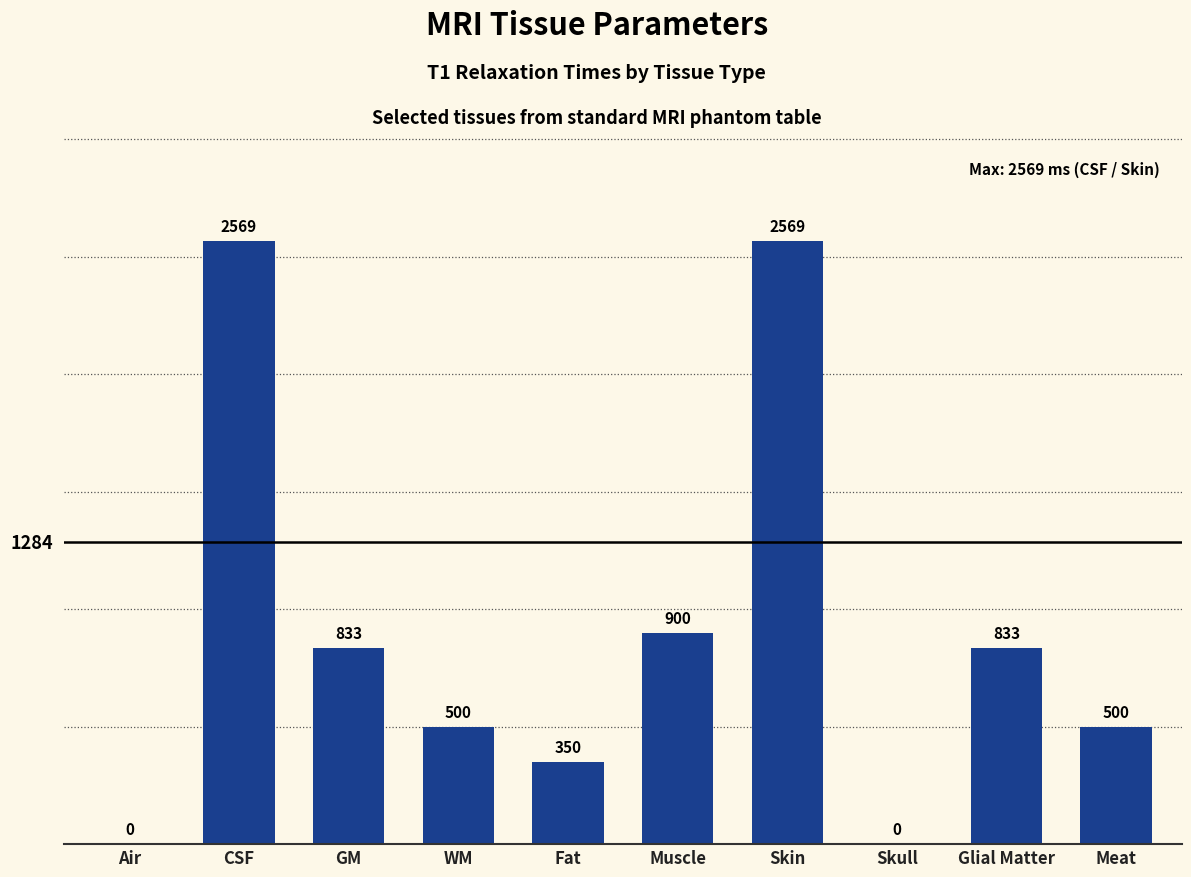

Does the chart contain stacked bars?

No